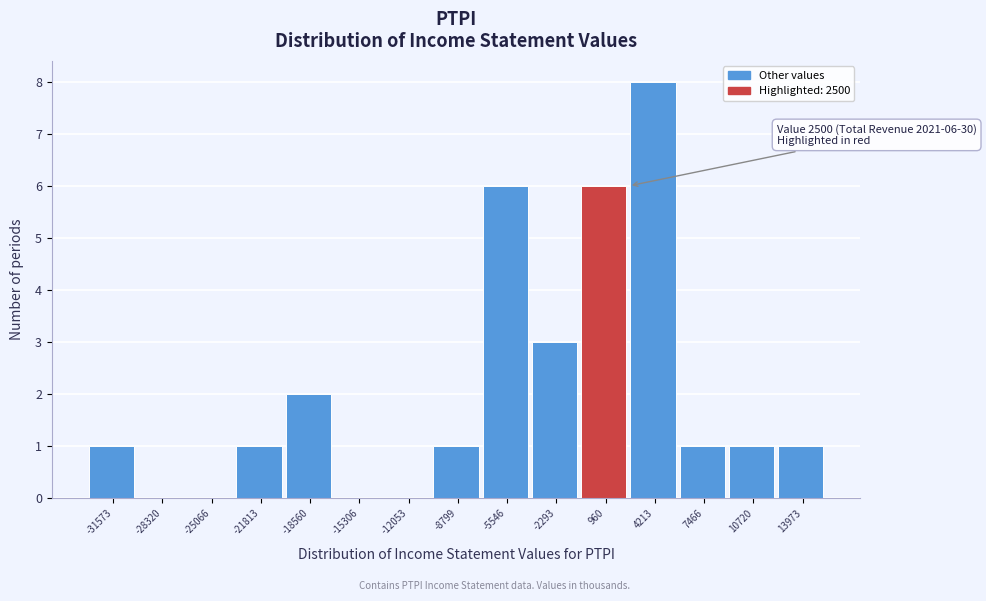

Which range on the x-axis has the tallest bar?

2500 to 6000